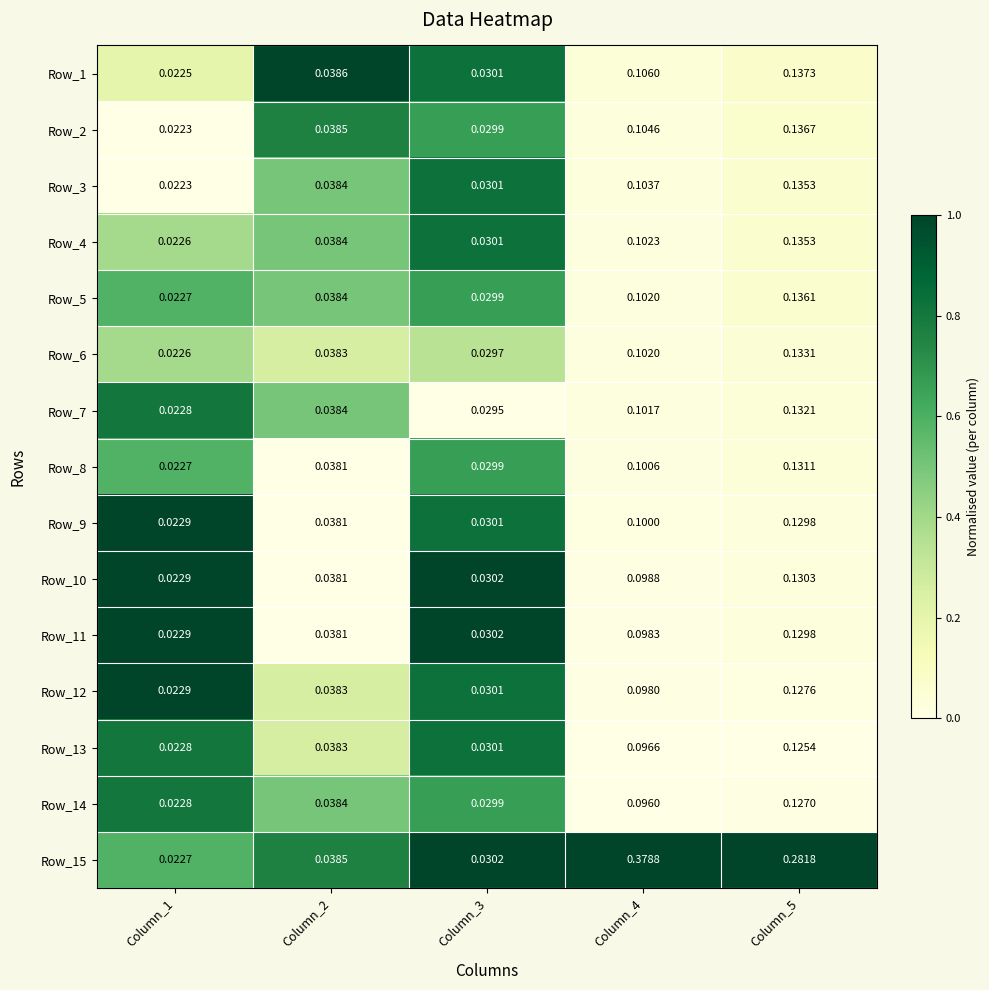

Count the number of data series in this chart.

15